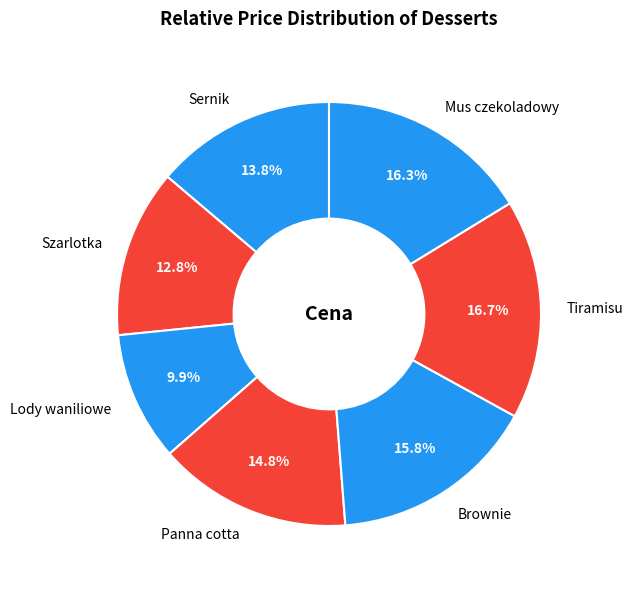

To the nearest percent, what is the difference between the Brownie and Sernik slice percentages?

2%